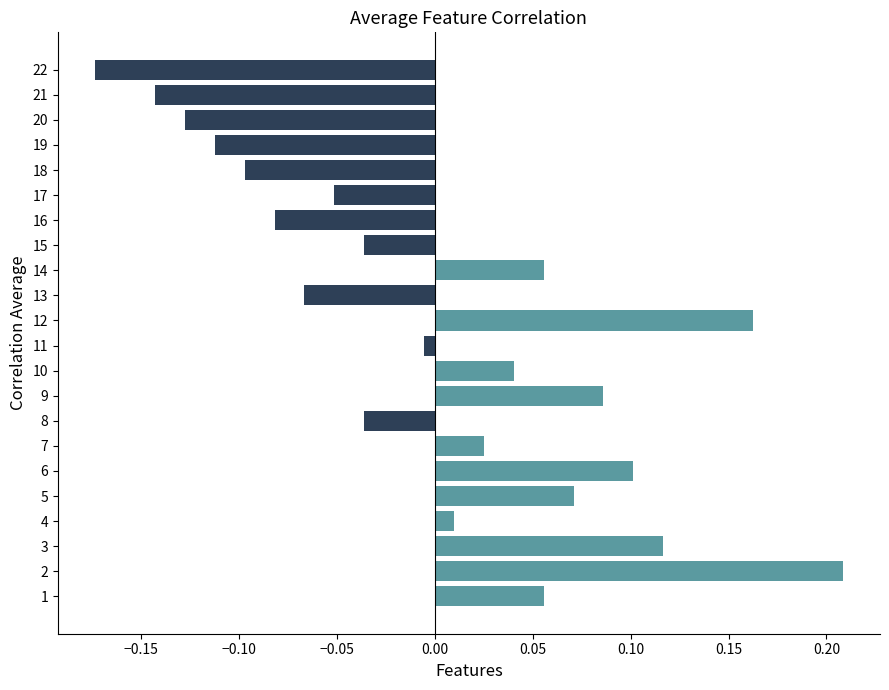

Which label corresponds to the smallest value in the chart?

22